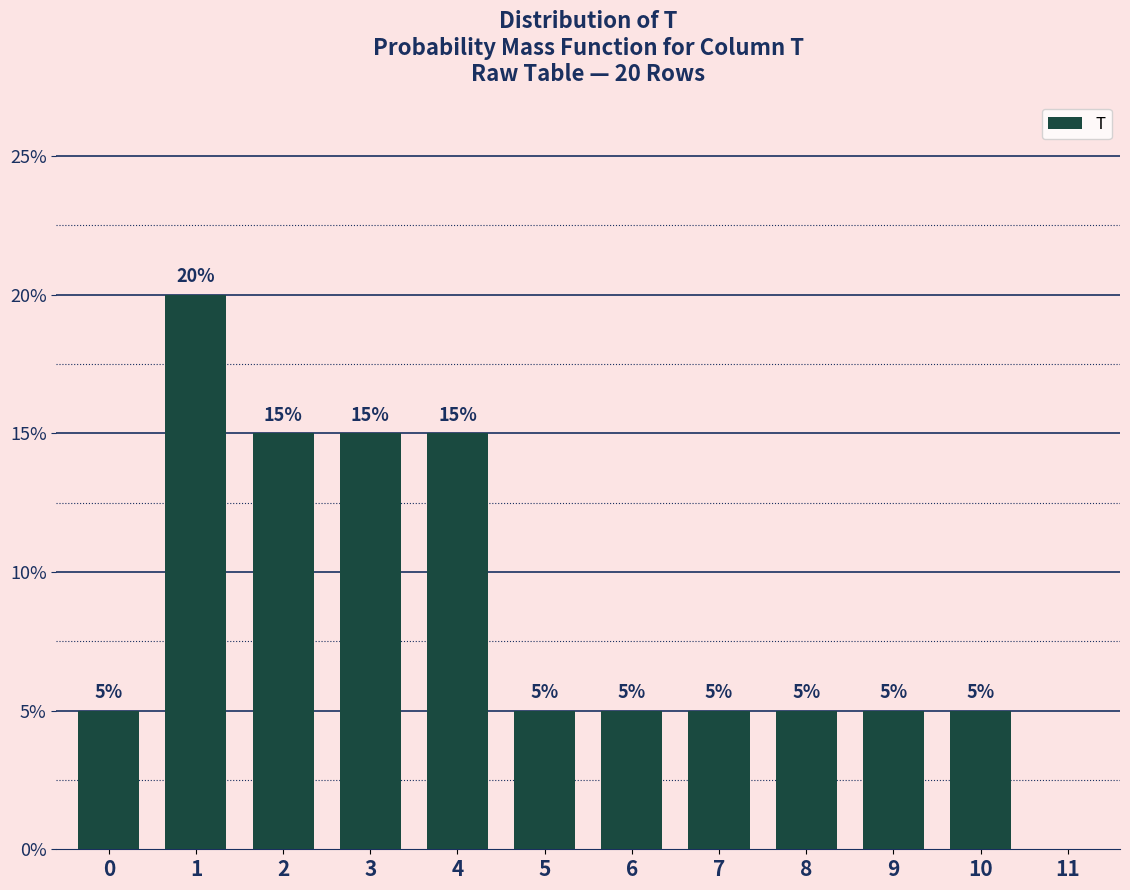

Reading left to right, extract all data points from this chart.

0=5	1=20	2=15	3=15	4=15	5=5	6=5	7=5	8=5	9=5	10=5	11=0